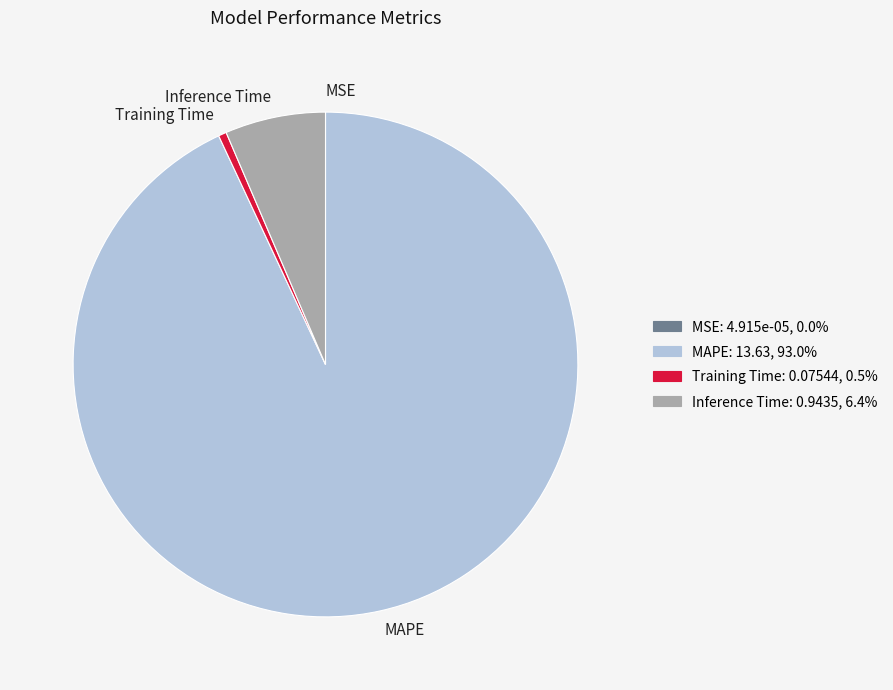

Is MAPE the majority of the pie?

Yes